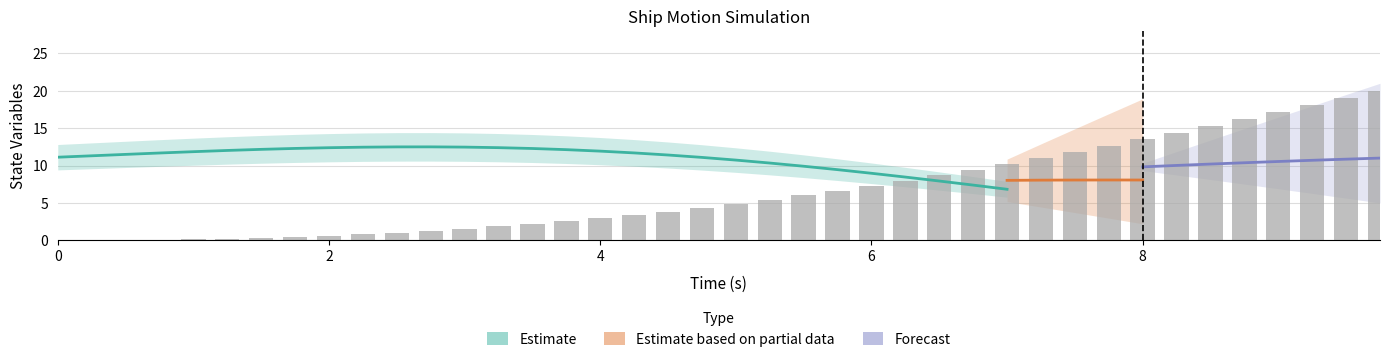

How many data points in x1 are less than 9?

18